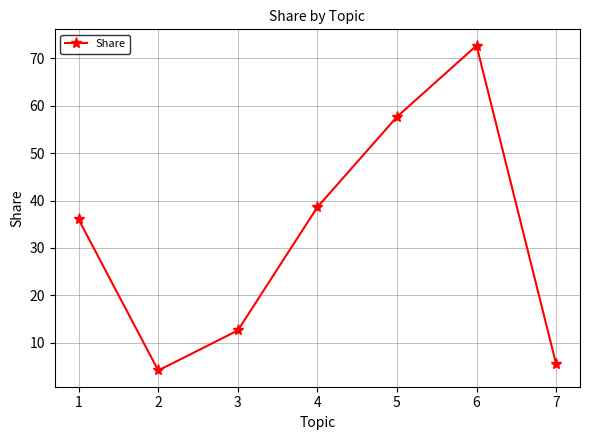

What value does the data have at 6?

72.7